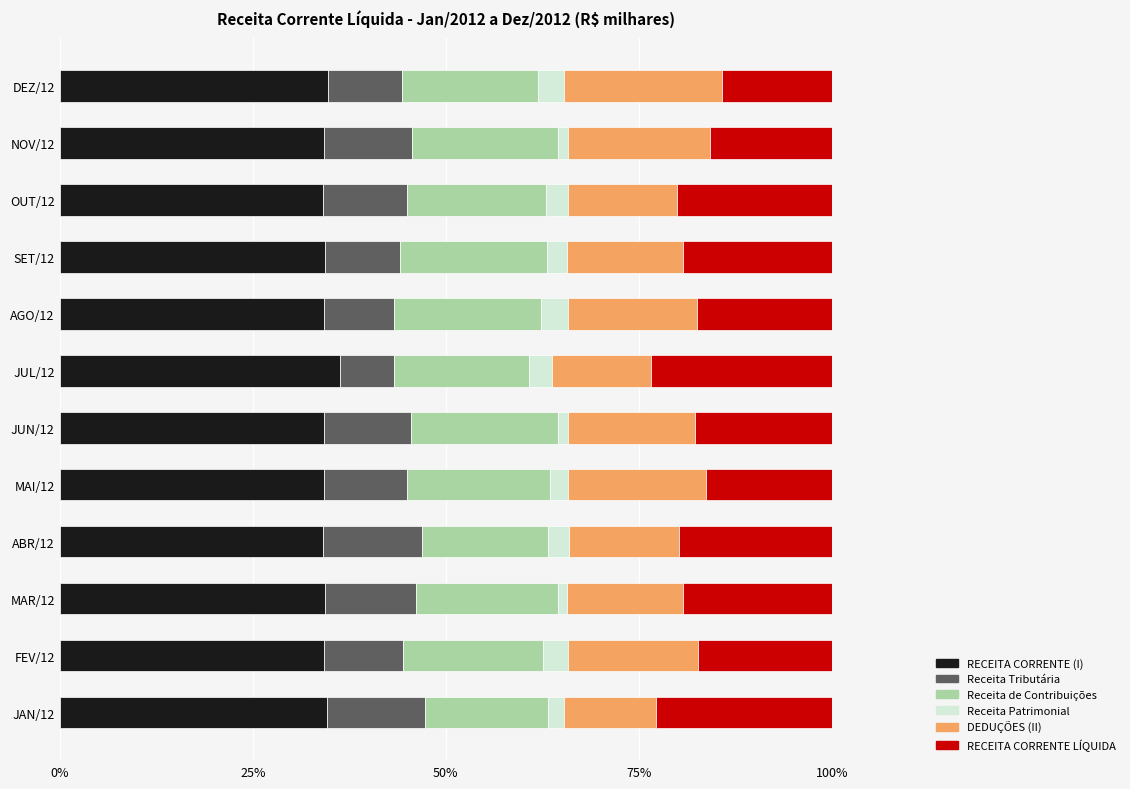

What is the lowest value of the RECEITA CORRENTE (I) series?

34.0